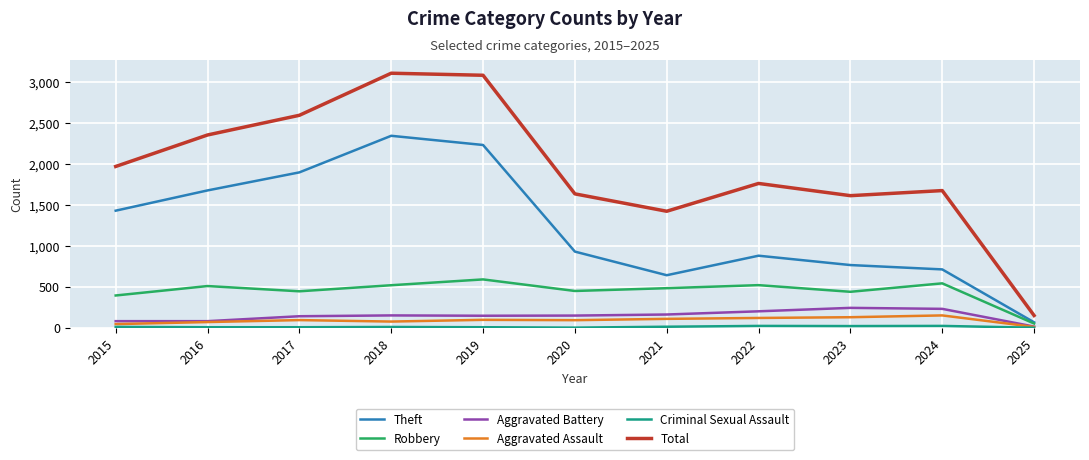

How many interior local peaks does the Total series have?

3